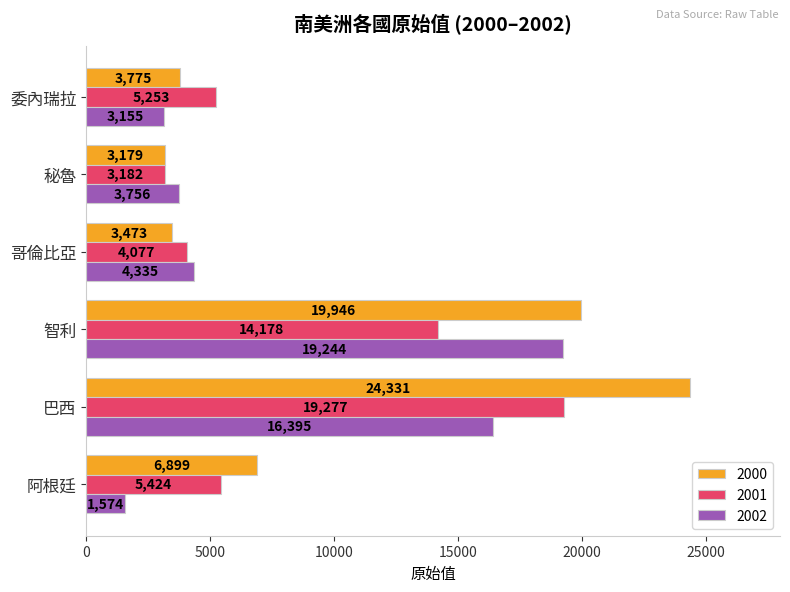

Which series has the largest total across all categories?

2000